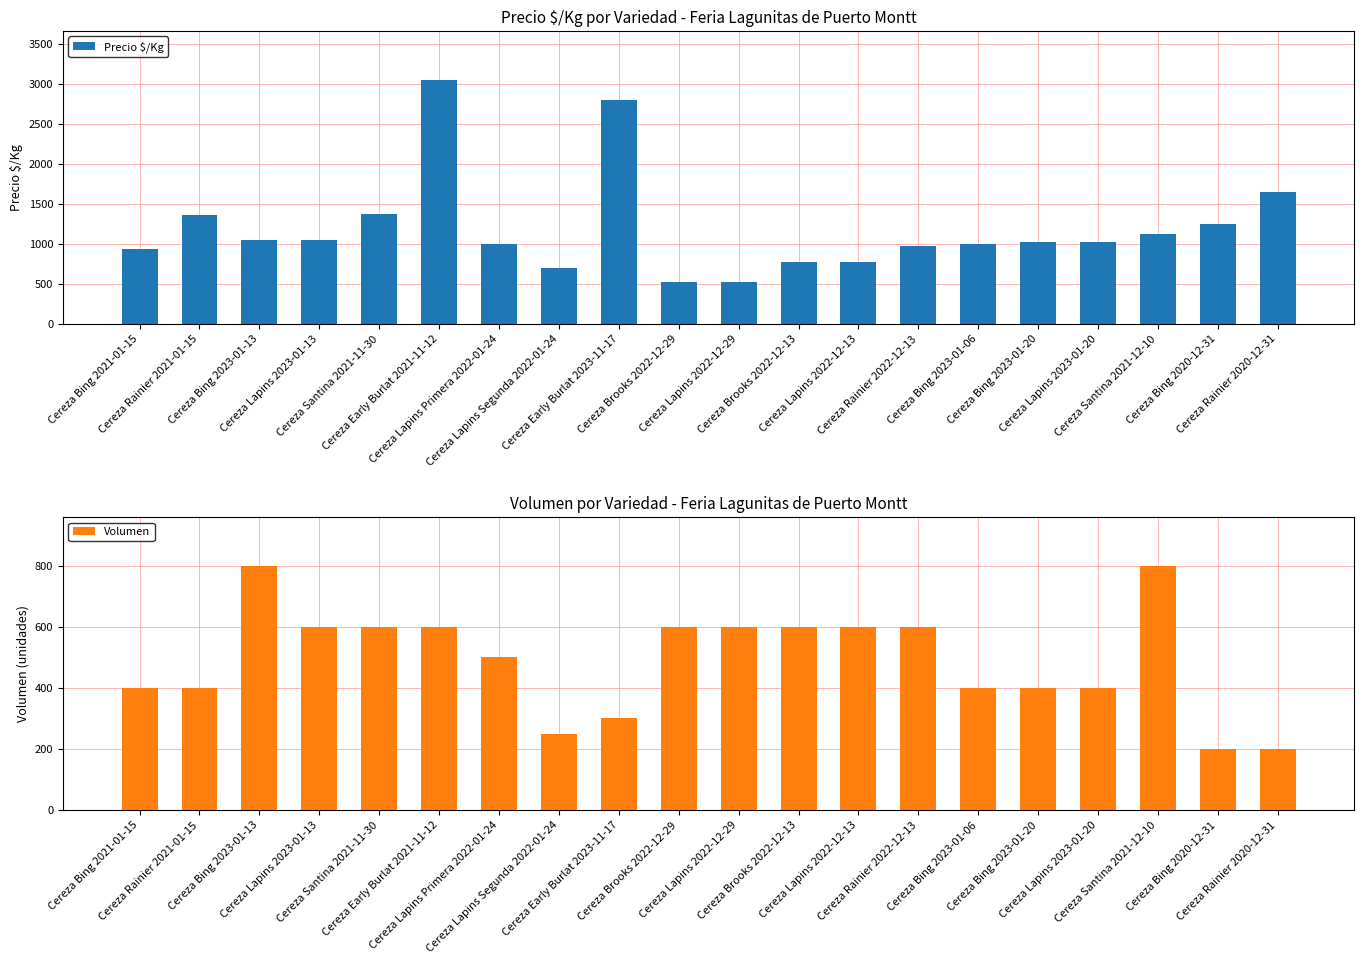

Rank the series by their maximum value, from lowest to highest.

Volumen, Precio $/Kg